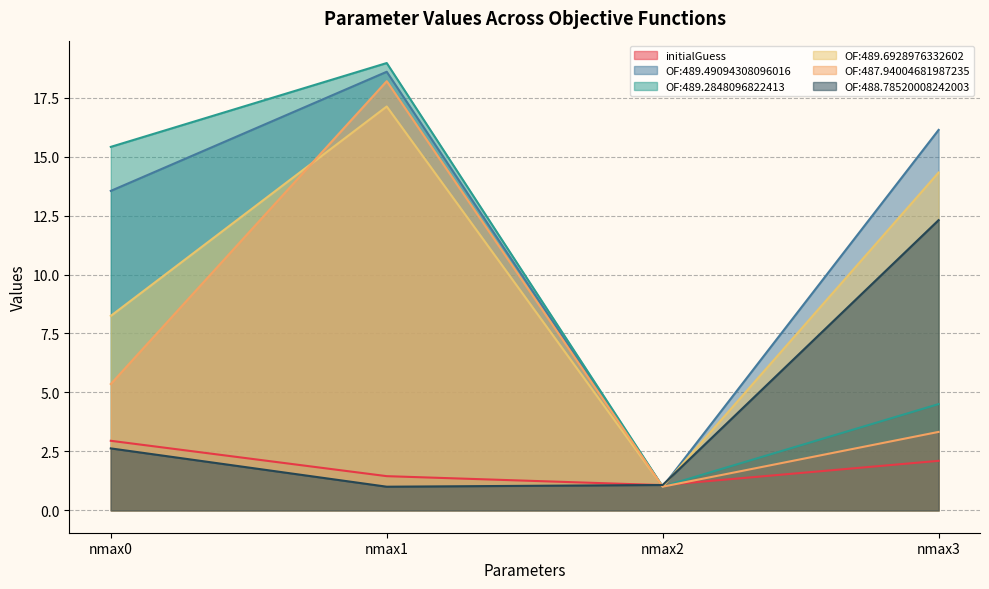

At which label is initialGuess closest to 2?

nmax3